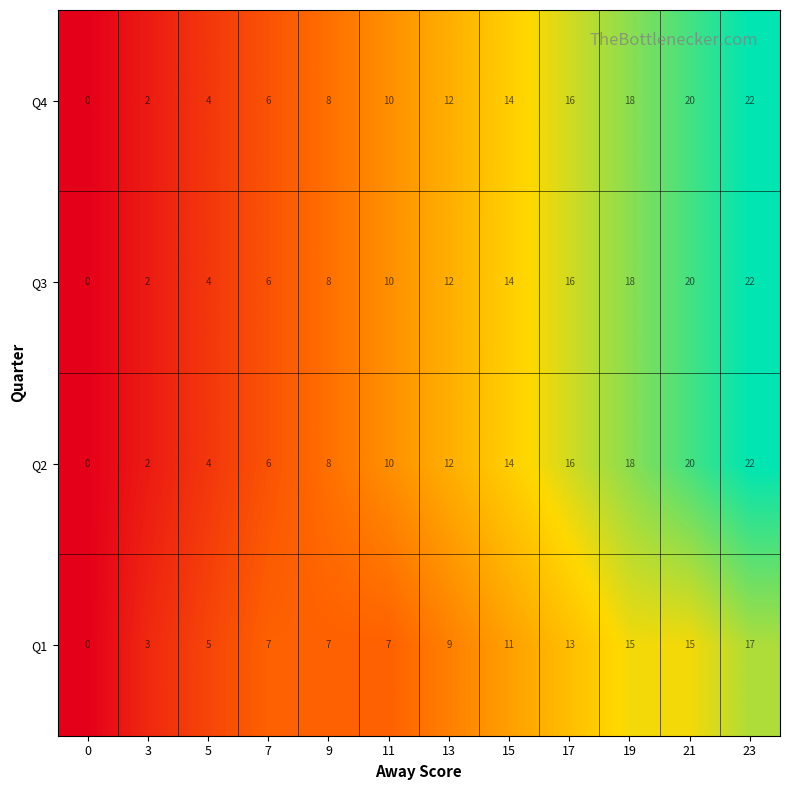

What is the sum of all Q4 values?

132